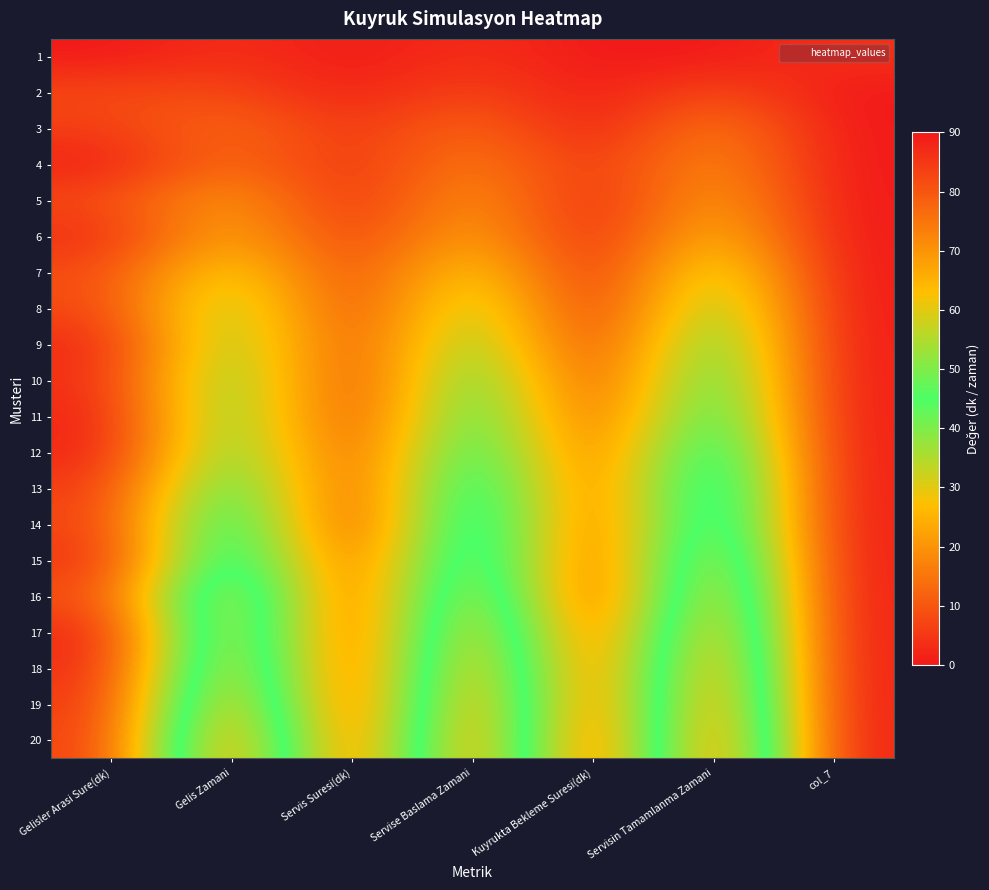

Reading right to left, list all the values displayed in this chart.

1: col_7=4	Servisin Tamamlanma Zamani=0	Kuyrukta Bekleme Suresi(dk)=0	Servise Baslama Zamani=4	Servis Suresi(dk)=0	Gelis Zamani=4	Gelisler Arasi Sure(dk)=0
2: col_7=0	Servisin Tamamlanma Zamani=9	Kuyrukta Bekleme Suresi(dk)=0	Servise Baslama Zamani=8	Servis Suresi(dk)=1	Gelis Zamani=8	Gelisler Arasi Sure(dk)=8
3: col_7=0	Servisin Tamamlanma Zamani=18	Kuyrukta Bekleme Suresi(dk)=0	Servise Baslama Zamani=14	Servis Suresi(dk)=4	Gelis Zamani=14	Gelisler Arasi Sure(dk)=6
4: col_7=0	Servisin Tamamlanma Zamani=21	Kuyrukta Bekleme Suresi(dk)=3	Servise Baslama Zamani=18	Servis Suresi(dk)=3	Gelis Zamani=15	Gelisler Arasi Sure(dk)=1
5: col_7=0	Servisin Tamamlanma Zamani=25	Kuyrukta Bekleme Suresi(dk)=0	Servise Baslama Zamani=23	Servis Suresi(dk)=2	Gelis Zamani=23	Gelisler Arasi Sure(dk)=8
6: col_7=0	Servisin Tamamlanma Zamani=30	Kuyrukta Bekleme Suresi(dk)=0	Servise Baslama Zamani=26	Servis Suresi(dk)=4	Gelis Zamani=26	Gelisler Arasi Sure(dk)=3
7: col_7=0	Servisin Tamamlanma Zamani=39	Kuyrukta Bekleme Suresi(dk)=0	Servise Baslama Zamani=34	Servis Suresi(dk)=5	Gelis Zamani=34	Gelisler Arasi Sure(dk)=8
8: col_7=0	Servisin Tamamlanma Zamani=45	Kuyrukta Bekleme Suresi(dk)=0	Servise Baslama Zamani=41	Servis Suresi(dk)=4	Gelis Zamani=41	Gelisler Arasi Sure(dk)=7
9: col_7=0	Servisin Tamamlanma Zamani=50	Kuyrukta Bekleme Suresi(dk)=2	Servise Baslama Zamani=45	Servis Suresi(dk)=5	Gelis Zamani=43	Gelisler Arasi Sure(dk)=2
10: col_7=0	Servisin Tamamlanma Zamani=53	Kuyrukta Bekleme Suresi(dk)=4	Servise Baslama Zamani=50	Servis Suresi(dk)=3	Gelis Zamani=46	Gelisler Arasi Sure(dk)=3
11: col_7=0	Servisin Tamamlanma Zamani=56	Kuyrukta Bekleme Suresi(dk)=6	Servise Baslama Zamani=53	Servis Suresi(dk)=3	Gelis Zamani=47	Gelisler Arasi Sure(dk)=1
12: col_7=0	Servisin Tamamlanma Zamani=61	Kuyrukta Bekleme Suresi(dk)=8	Servise Baslama Zamani=56	Servis Suresi(dk)=5	Gelis Zamani=48	Gelisler Arasi Sure(dk)=1
13: col_7=0	Servisin Tamamlanma Zamani=65	Kuyrukta Bekleme Suresi(dk)=8	Servise Baslama Zamani=61	Servis Suresi(dk)=4	Gelis Zamani=53	Gelisler Arasi Sure(dk)=5
14: col_7=0	Servisin Tamamlanma Zamani=66	Kuyrukta Bekleme Suresi(dk)=6	Servise Baslama Zamani=65	Servis Suresi(dk)=1	Gelis Zamani=59	Gelisler Arasi Sure(dk)=6
15: col_7=0	Servisin Tamamlanma Zamani=71	Kuyrukta Bekleme Suresi(dk)=4	Servise Baslama Zamani=66	Servis Suresi(dk)=5	Gelis Zamani=62	Gelisler Arasi Sure(dk)=3
16: col_7=0	Servisin Tamamlanma Zamani=75	Kuyrukta Bekleme Suresi(dk)=1	Servise Baslama Zamani=71	Servis Suresi(dk)=4	Gelis Zamani=70	Gelisler Arasi Sure(dk)=8
17: col_7=0	Servisin Tamamlanma Zamani=78	Kuyrukta Bekleme Suresi(dk)=4	Servise Baslama Zamani=75	Servis Suresi(dk)=3	Gelis Zamani=71	Gelisler Arasi Sure(dk)=1
18: col_7=0	Servisin Tamamlanma Zamani=81	Kuyrukta Bekleme Suresi(dk)=5	Servise Baslama Zamani=78	Servis Suresi(dk)=3	Gelis Zamani=73	Gelisler Arasi Sure(dk)=2
19: col_7=0	Servisin Tamamlanma Zamani=83	Kuyrukta Bekleme Suresi(dk)=4	Servise Baslama Zamani=81	Servis Suresi(dk)=2	Gelis Zamani=77	Gelisler Arasi Sure(dk)=4
20: col_7=0	Servisin Tamamlanma Zamani=86	Kuyrukta Bekleme Suresi(dk)=1	Servise Baslama Zamani=83	Servis Suresi(dk)=3	Gelis Zamani=82	Gelisler Arasi Sure(dk)=5